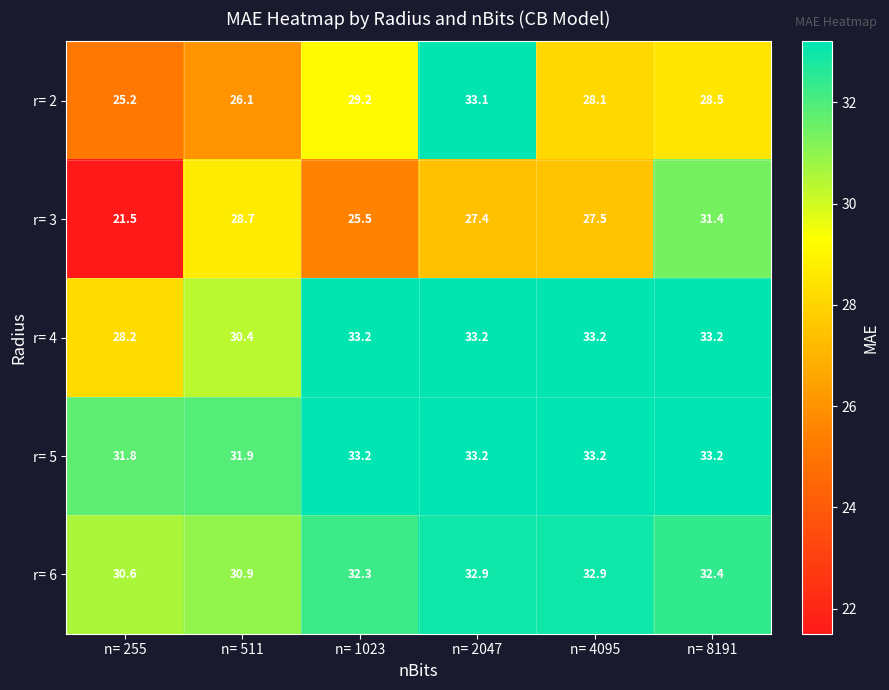

Reading right to left, transcribe all the data shown in this chart.

r= 2: n= 8191=28.5	n= 4095=28.1	n= 2047=33.1	n= 1023=29.2	n= 511=26.1	n= 255=25.2
r= 3: n= 8191=31.4	n= 4095=27.5	n= 2047=27.4	n= 1023=25.5	n= 511=28.7	n= 255=21.5
r= 4: n= 8191=33.2	n= 4095=33.2	n= 2047=33.2	n= 1023=33.2	n= 511=30.4	n= 255=28.2
r= 5: n= 8191=33.2	n= 4095=33.2	n= 2047=33.2	n= 1023=33.2	n= 511=31.9	n= 255=31.8
r= 6: n= 8191=32.4	n= 4095=32.9	n= 2047=32.9	n= 1023=32.3	n= 511=30.9	n= 255=30.6